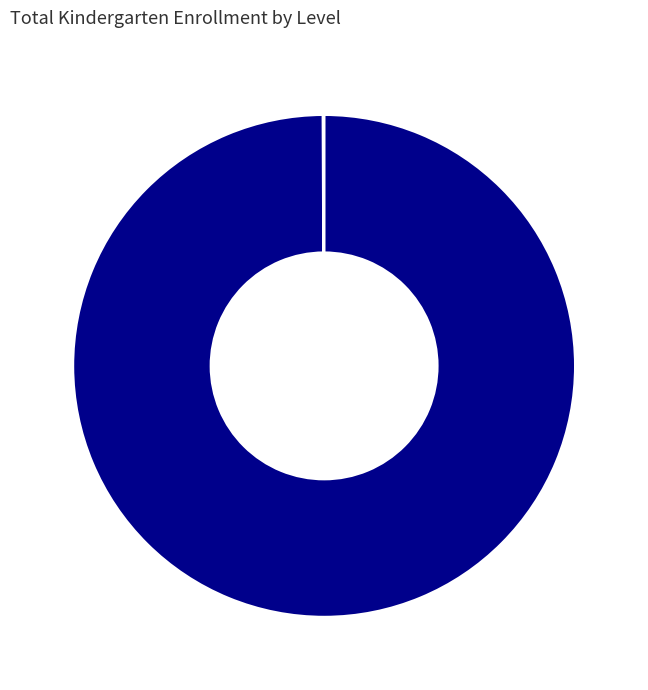

What is the majority slice?

State